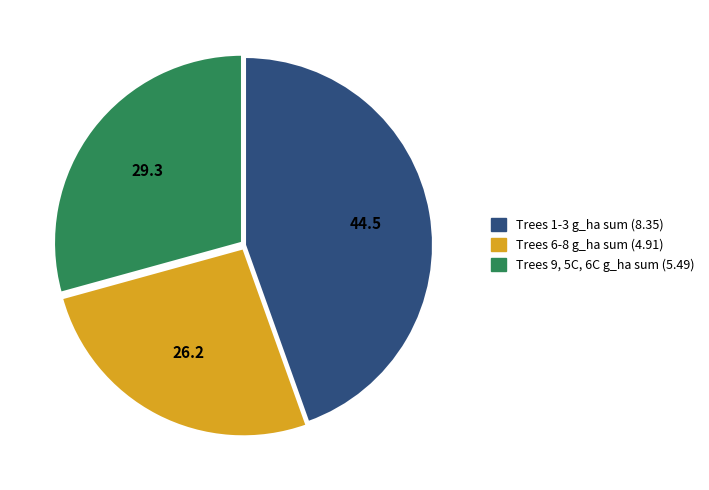

Is there any slice that represents more than half of the pie?

No